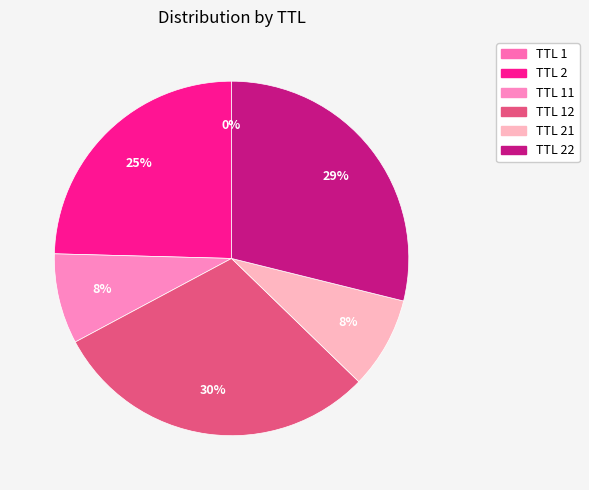

Which category has the biggest portion of the pie?

TTL 12